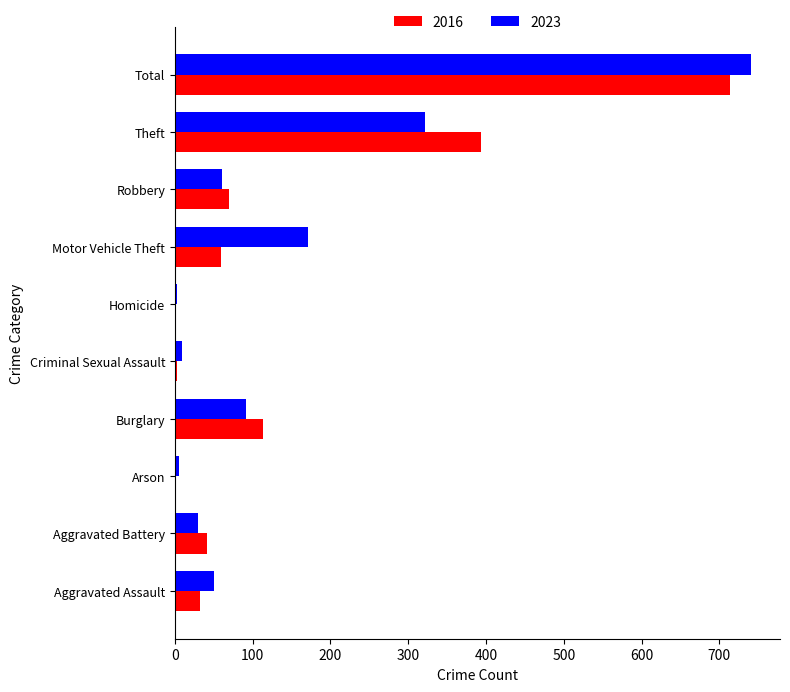

At which category is the sum across all series the highest?

Total